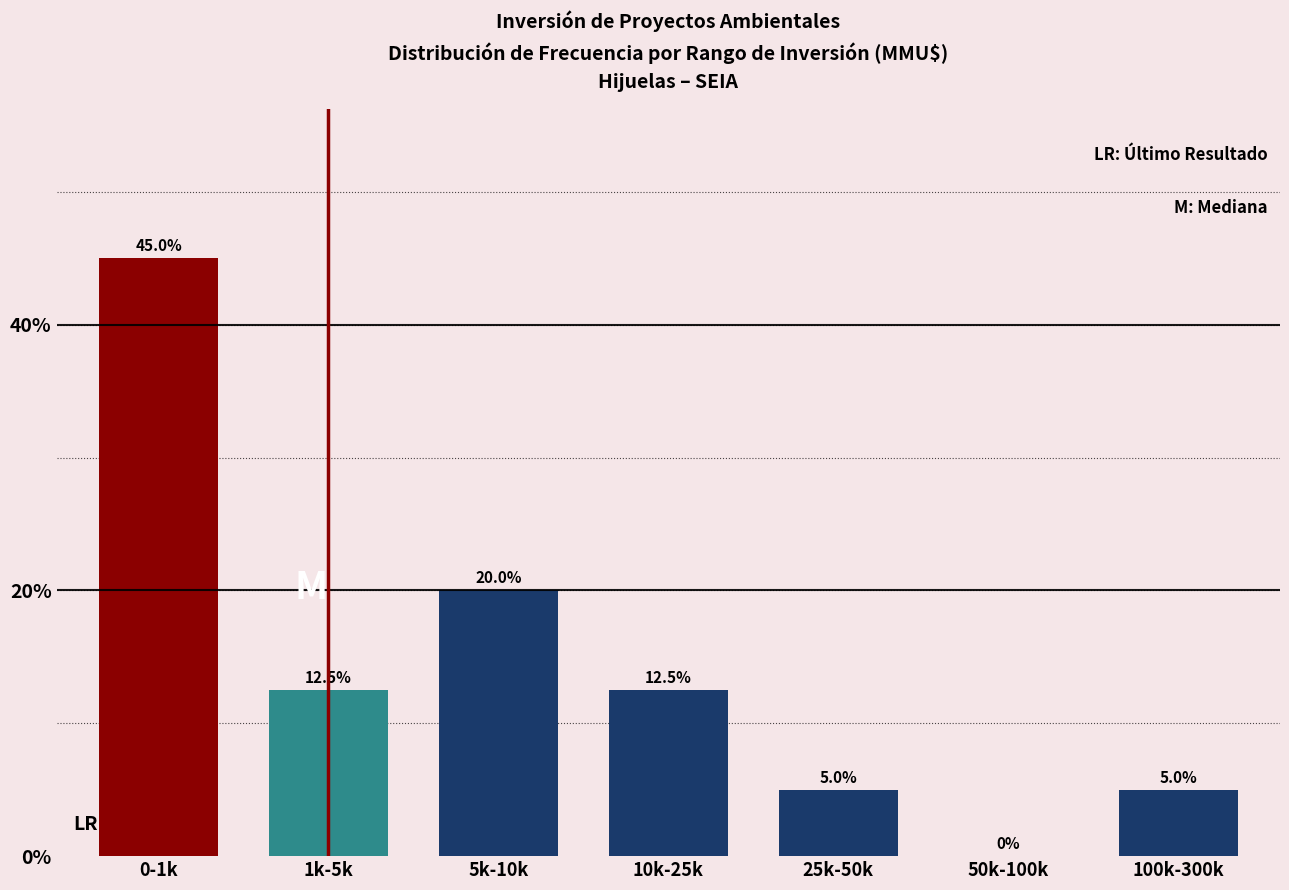

Reading left to right, extract all data points from this chart.

0-1k=45.0	1k-5k=12.5	5k-10k=20.0	10k-25k=12.5	25k-50k=5.0	50k-100k=0.0	100k-300k=5.0